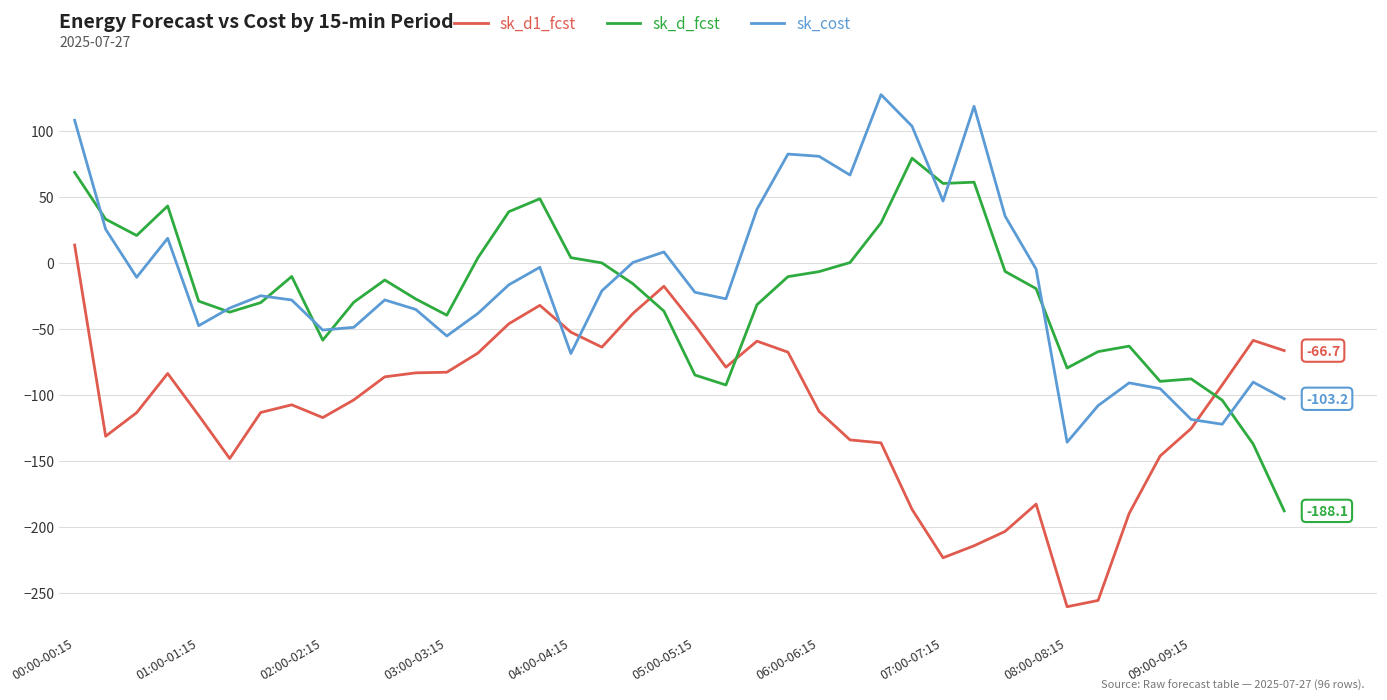

After their last crossing, which series has the higher values: sk_d1_fcst or sk_d_fcst?

sk_d1_fcst